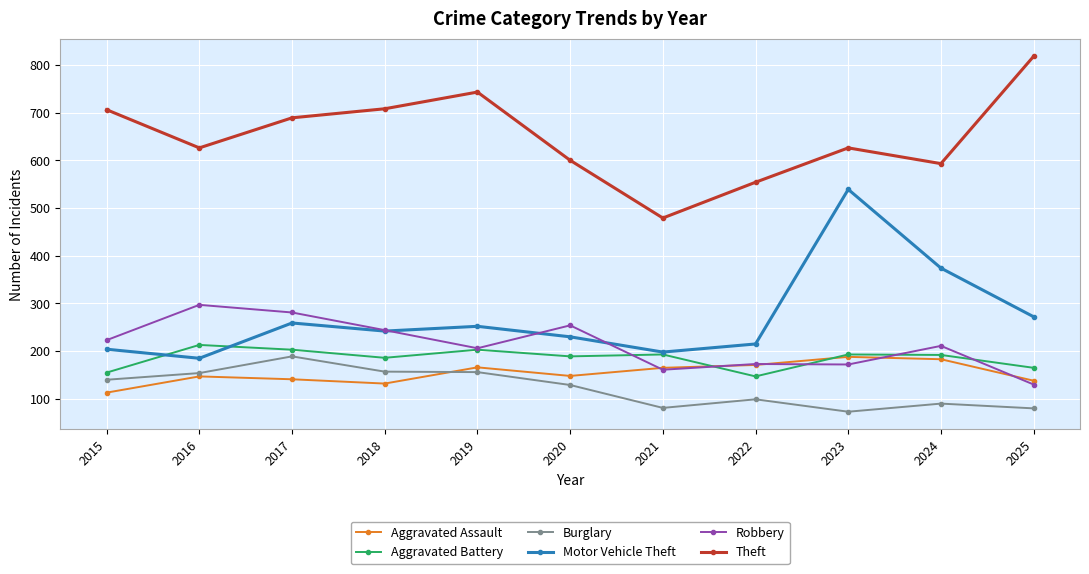

What is the approximate value of Theft at 2016?

626